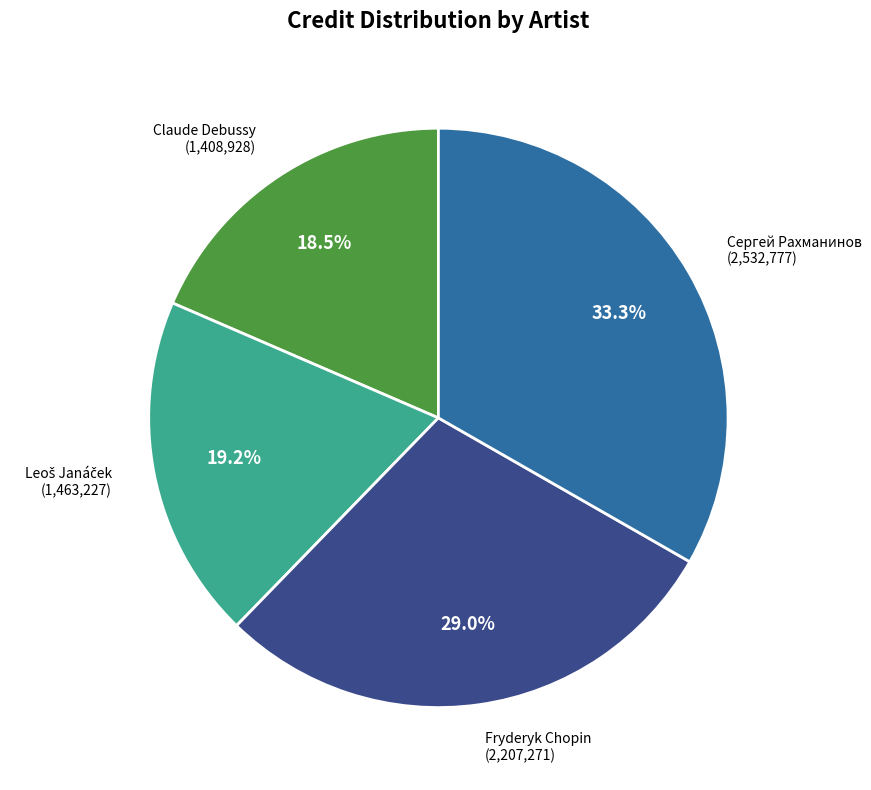

Is there a majority slice in this chart?

No